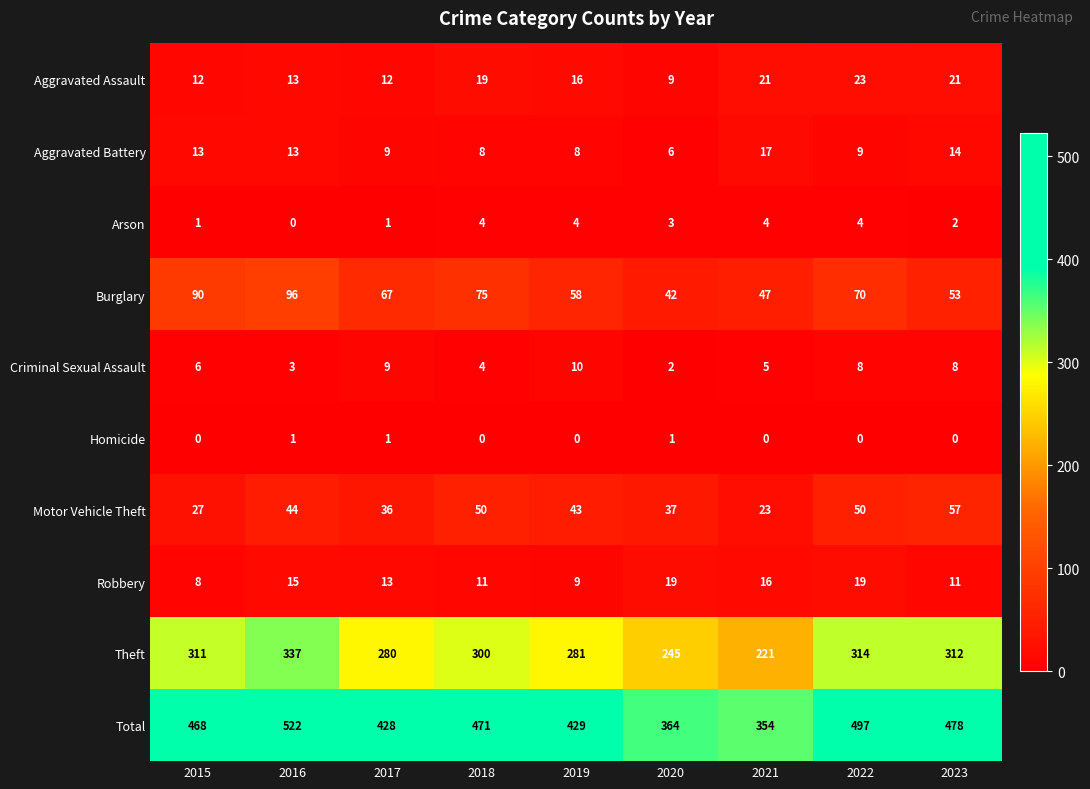

What is the difference between the highest and lowest values at 2019?

429